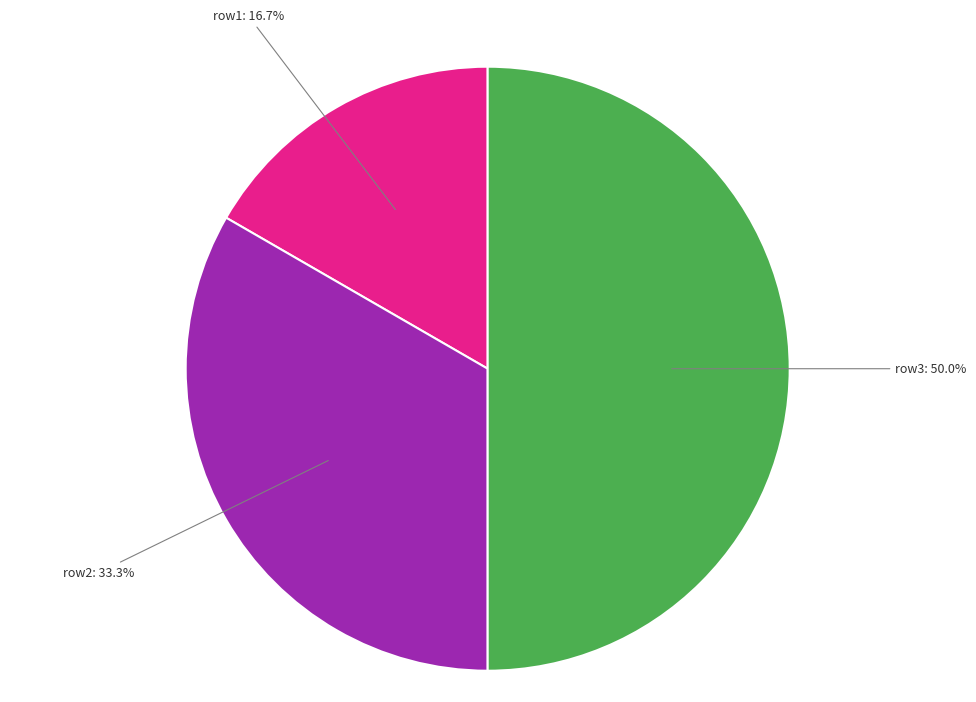

The row1 slice represents 5% of the pie. True or false?

False